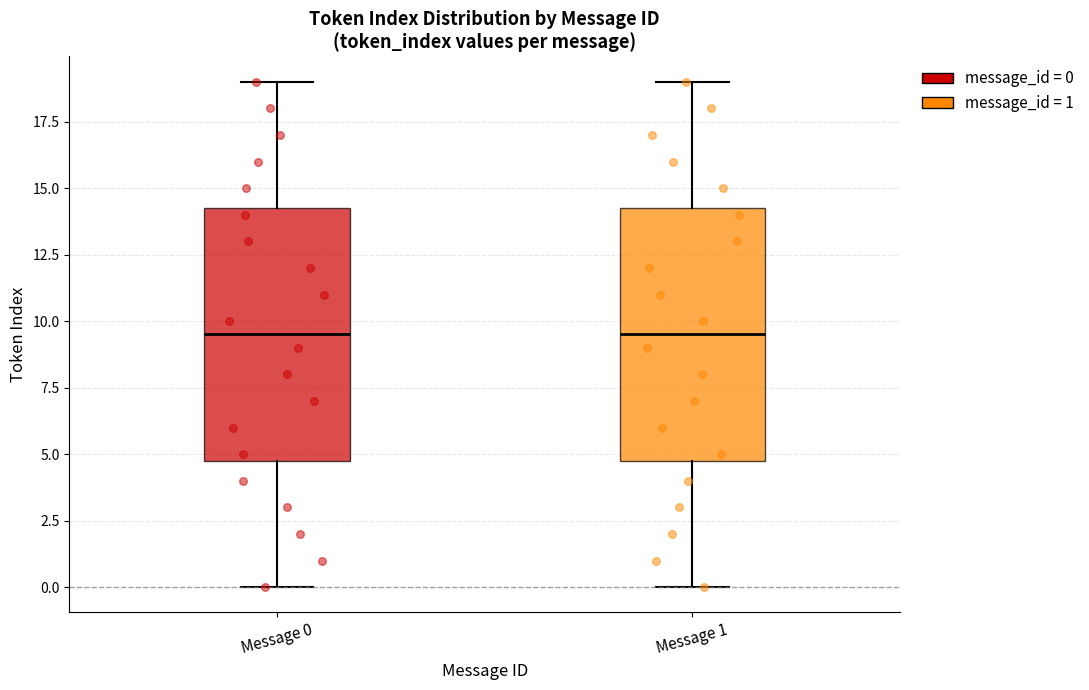

Where does the lower whisker of the box for Message 1 end on the y-axis? The values are not printed on the chart, so give them approximately, as read against the axis.

0.0